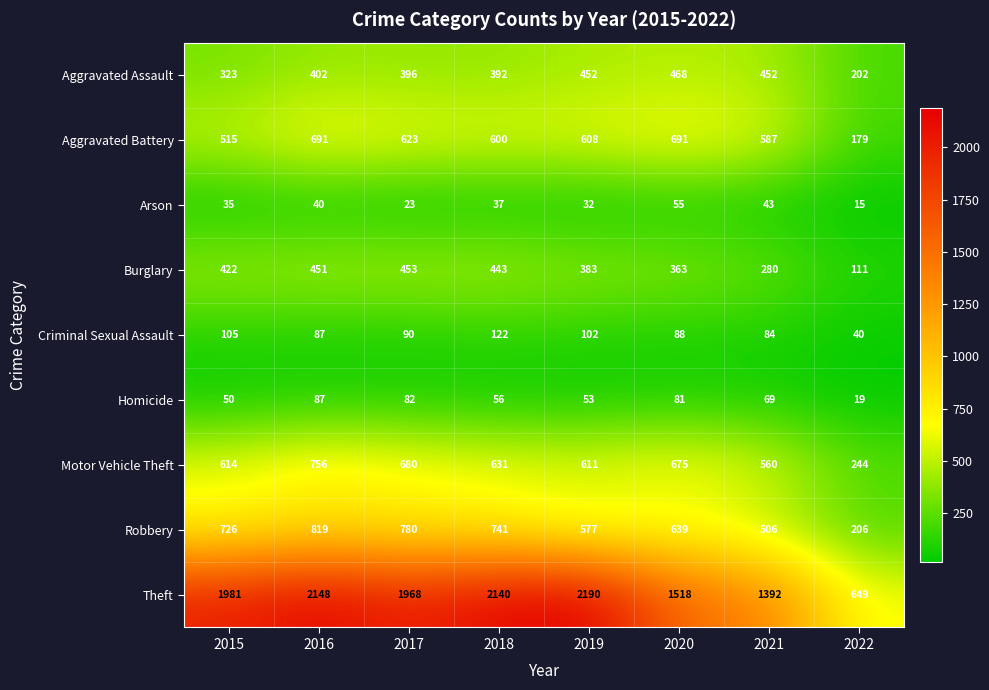

What is the spread (max minus min) of values at 2017?

1945